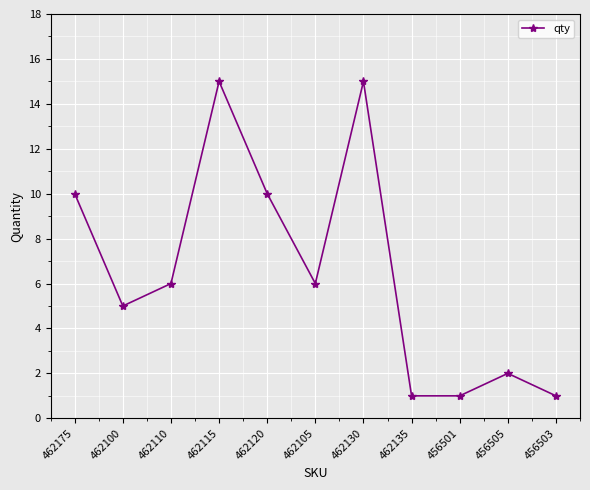

How many data points are less than 6?

5